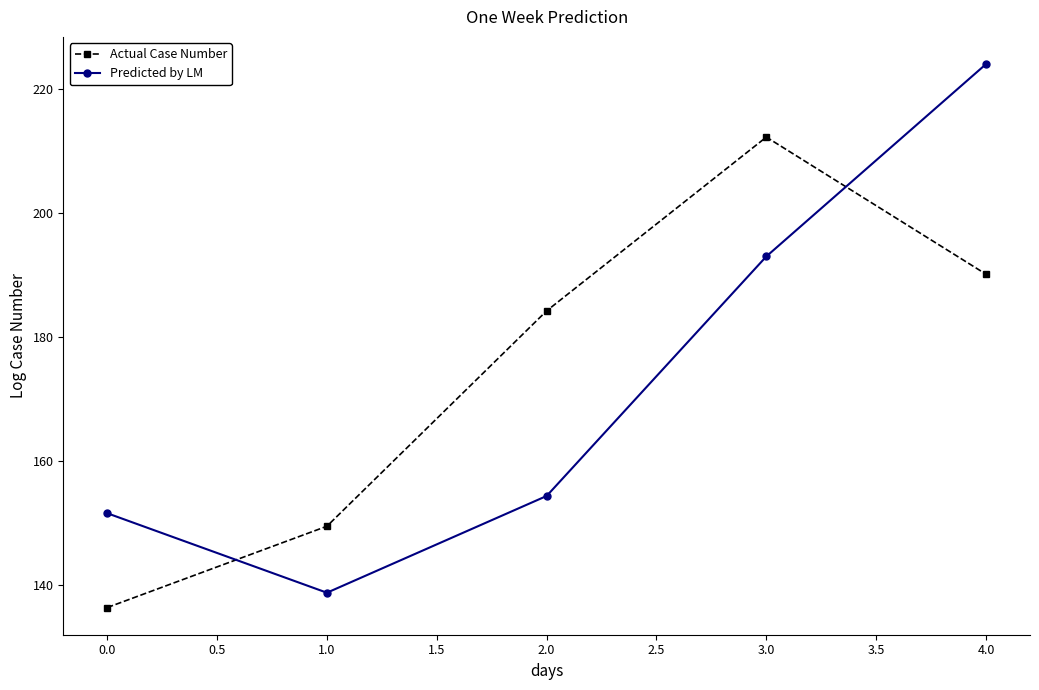

Is it true that Actual Case Number equals 136.4 at 0.0?

True